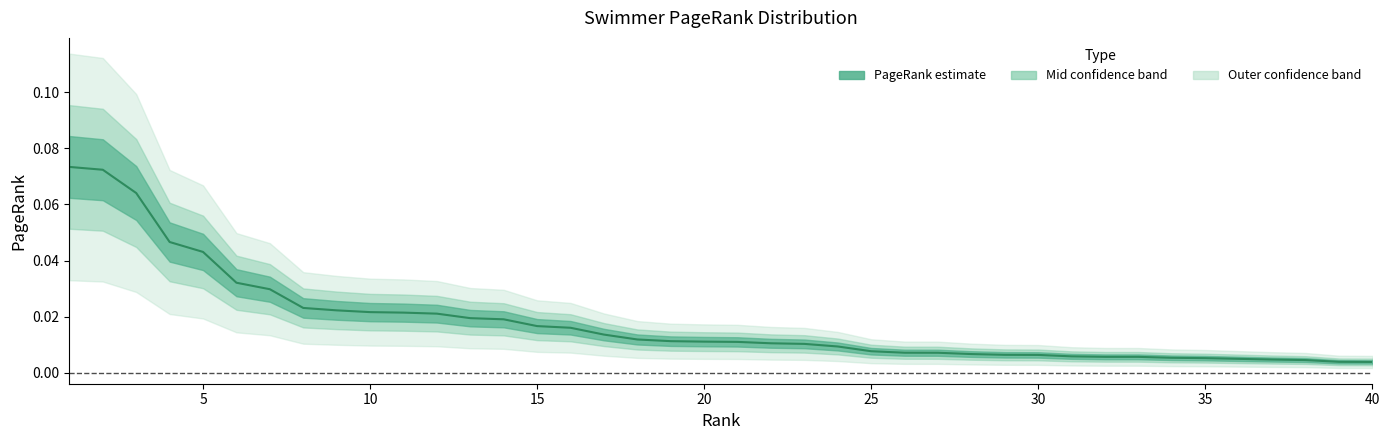

True or false: there are more than 2 points higher than both neighbors.

False